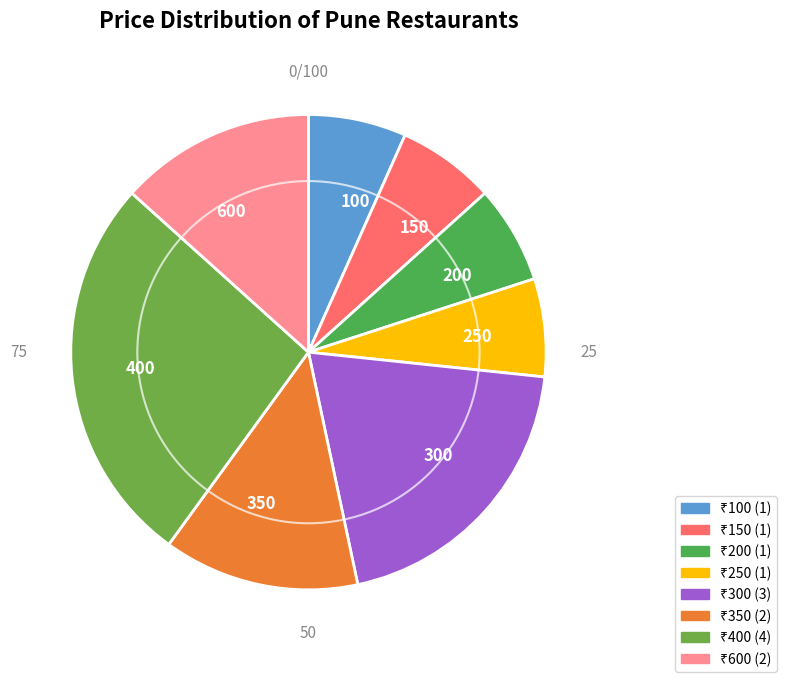

How many slices are in this pie chart?

8